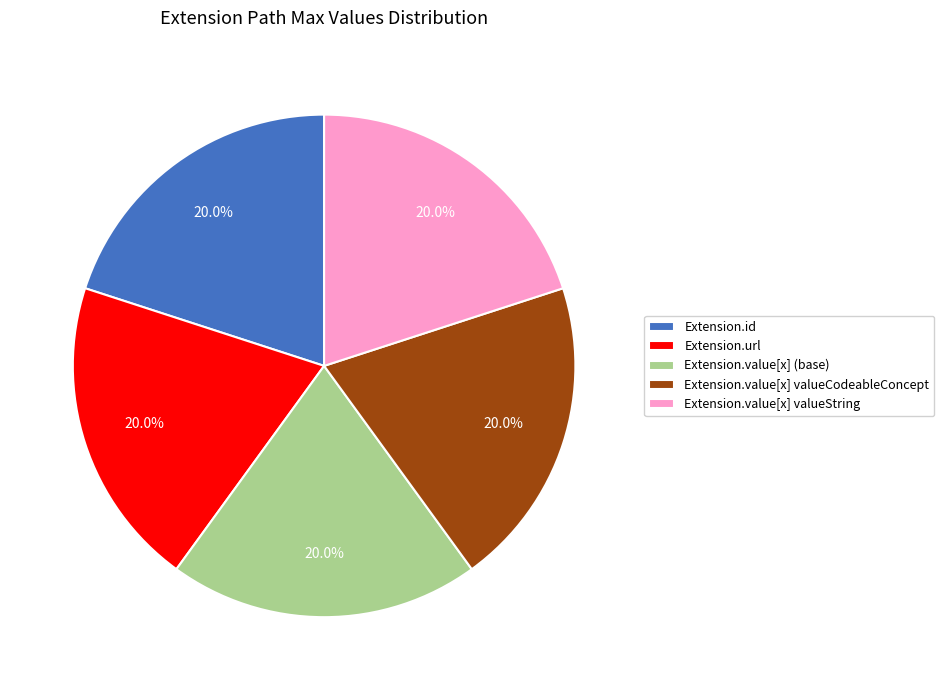

True or false: Extension.value[x] valueCodeableConcept accounts for 14% of the total.

False